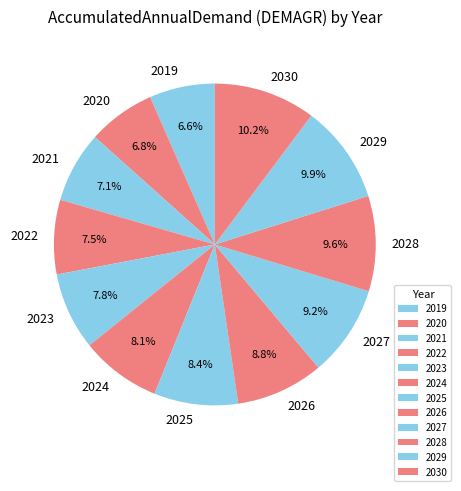

To the nearest percent, what is the difference between the 2028 and 2020 slice percentages?

3%